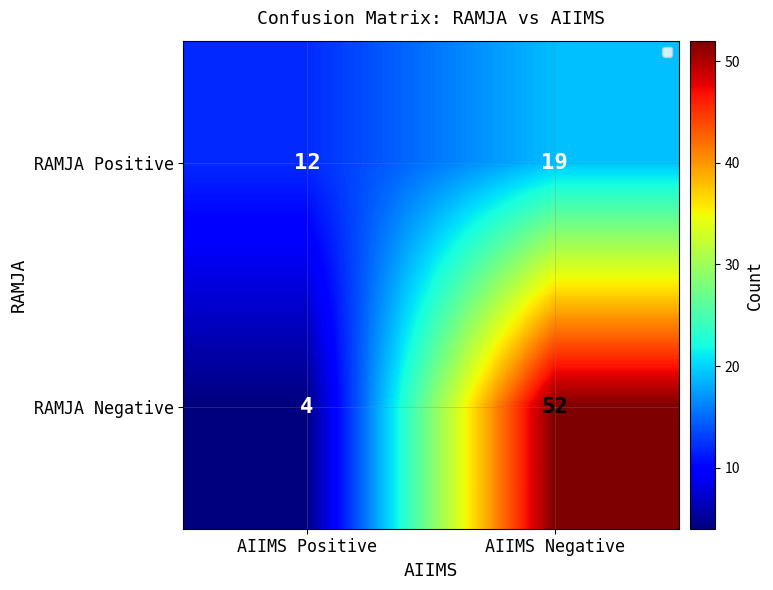

Rank the series by their average value, from lowest to highest.

RAMJA Positive, RAMJA Negative